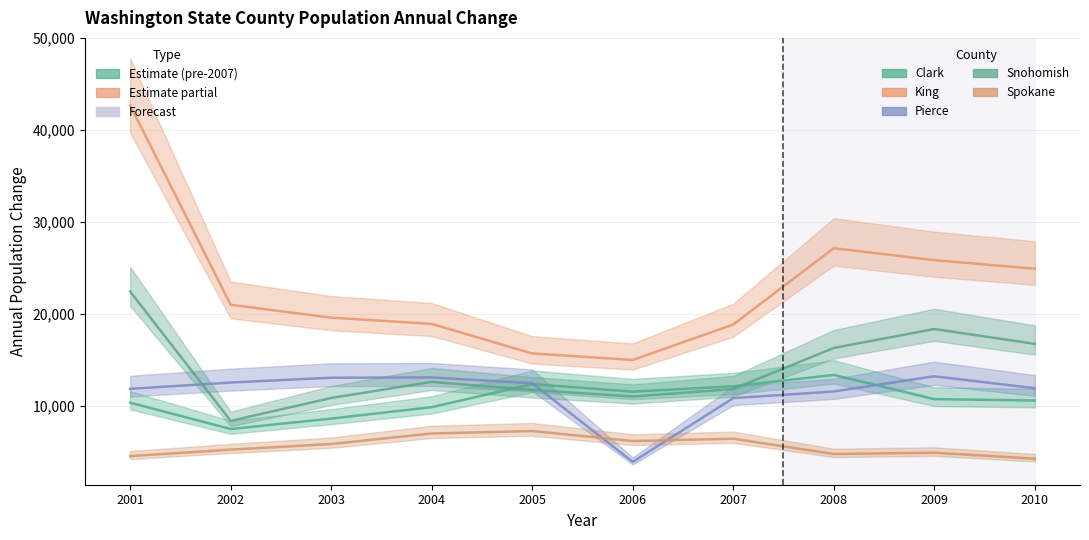

Reading left to right, list all the values displayed in this chart.

Clark: 10364	7498	8633	9875	12381	11560	12148	13380	10749	10597
King: 42686	21006	19606	18926	15712	15008	18857	27160	25856	24924
Pierce: 11862	12554	13078	13105	12482	3928	10858	11581	13233	11934
Snohomish: 22447	8386	10875	12624	11744	11034	11847	16311	18370	16758
Spokane: 4554	5260	5873	7015	7283	6190	6446	4786	4925	4274